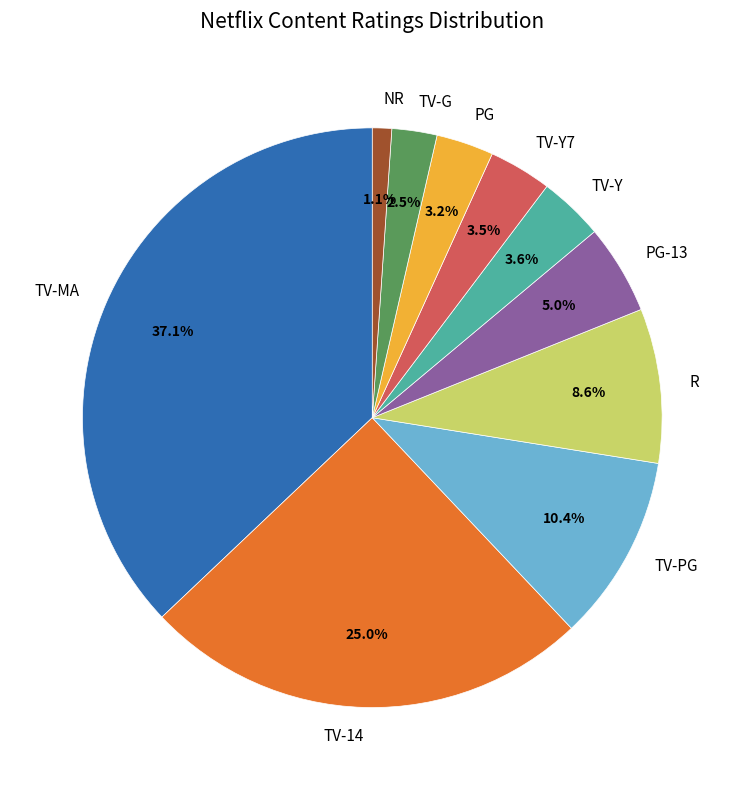

Is TV-G the majority of the pie?

No